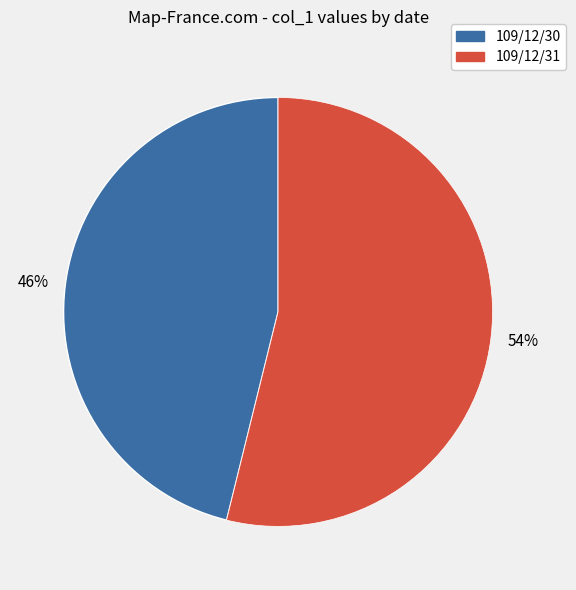

How many slices are in this pie chart?

2